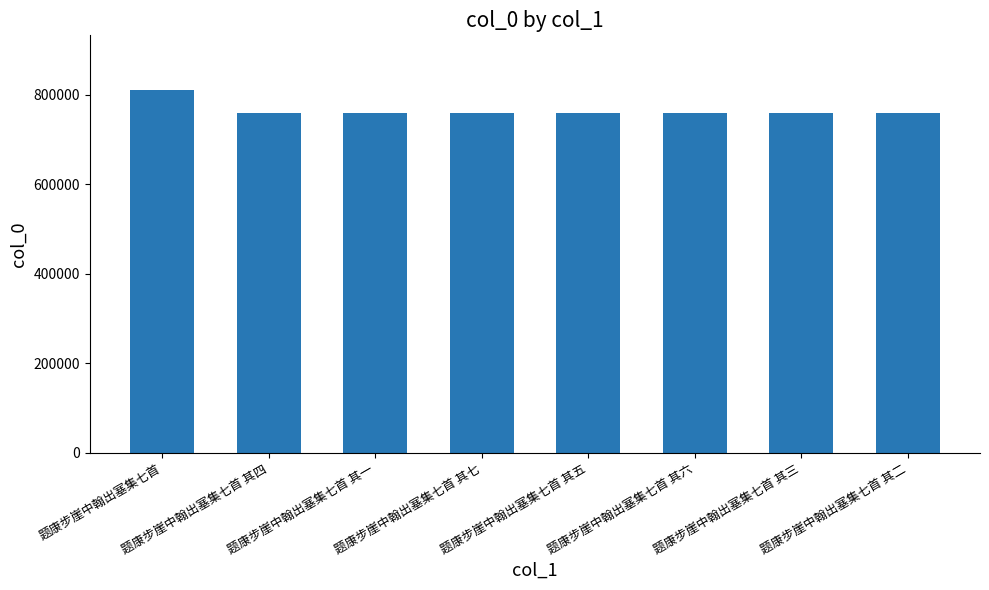

What is the ratio of the value at 题康步崖中翰出塞集七首 其四 to the value at 题康步崖中翰出塞集七首 其五?

1.0